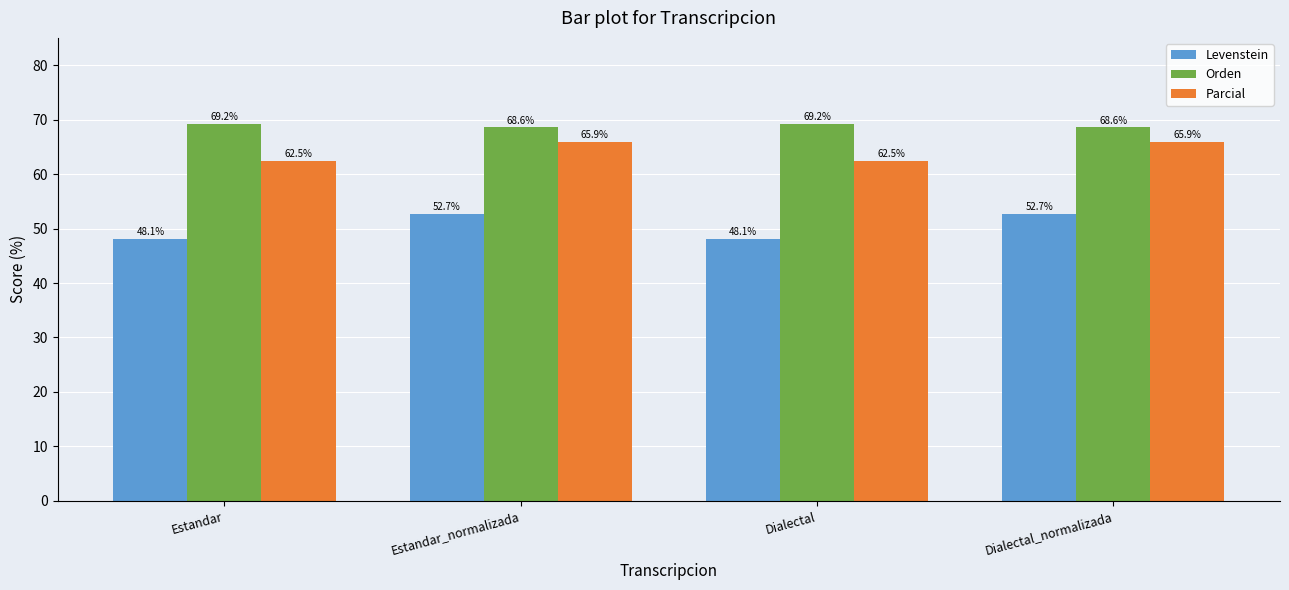

What position from the left is Dialectal?

3